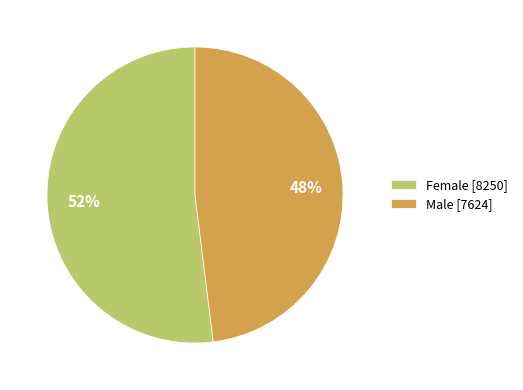

Between Male and Female, which is larger?

Female